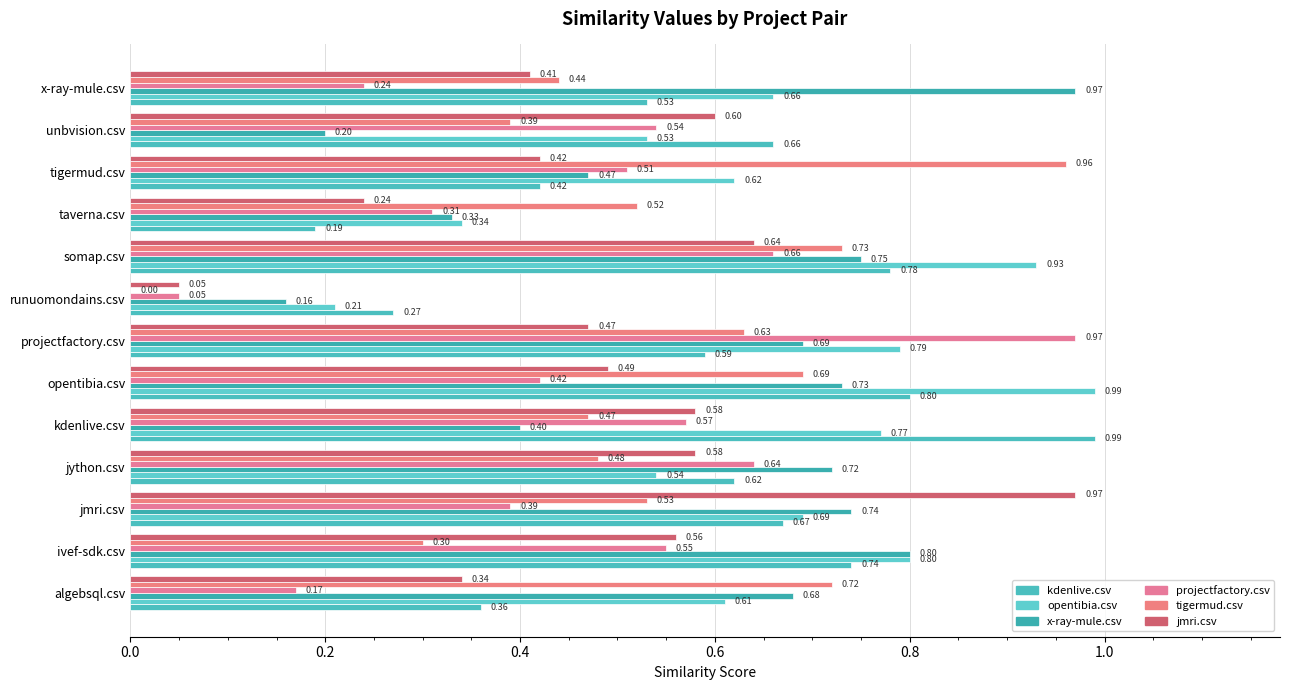

How many distinct data groups are displayed?

6